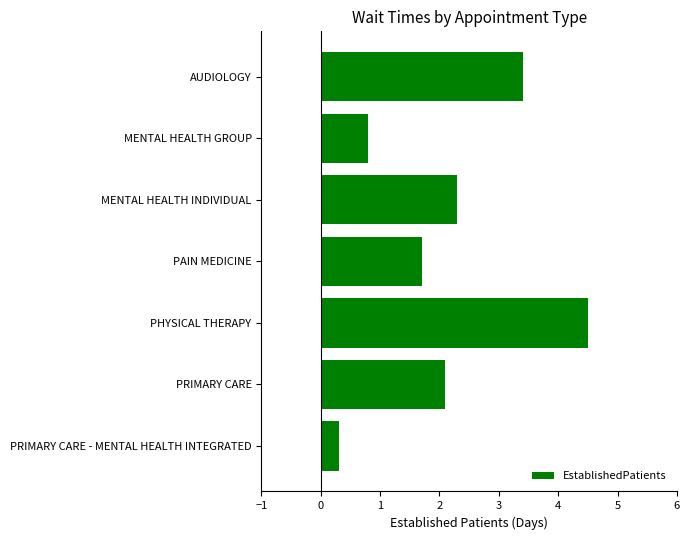

How many data points does each series have?

7